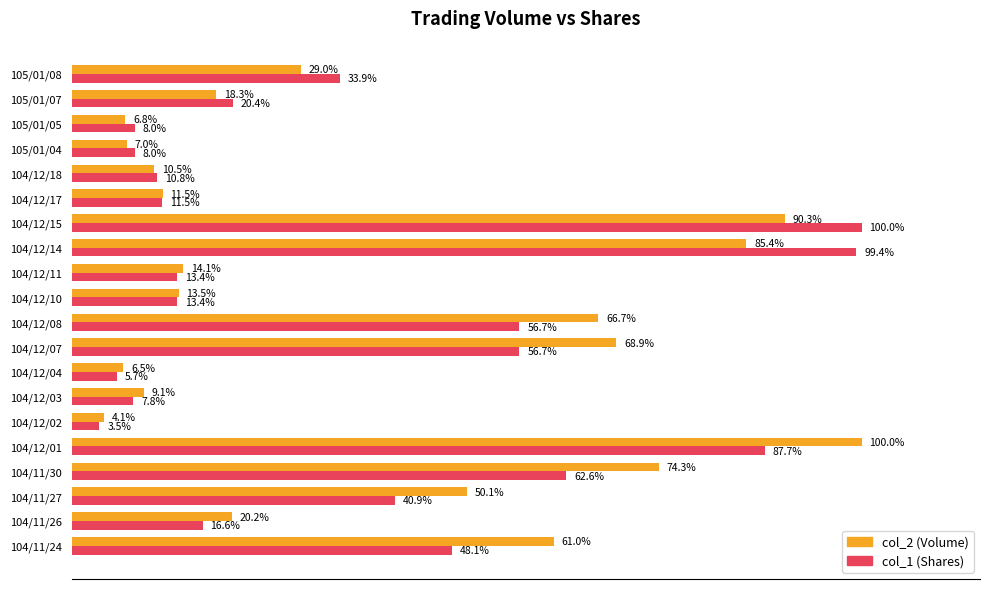

At which category does the chart reach its minimum across all series?

104/12/02